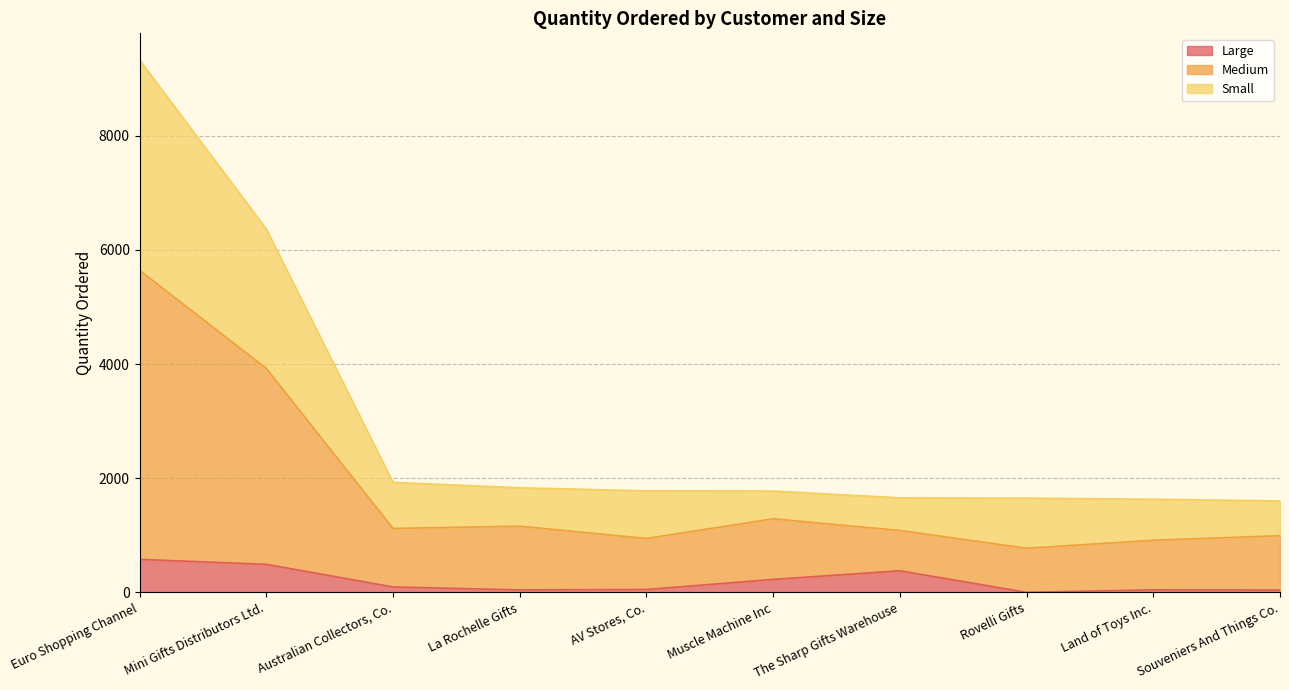

At which category is the sum across all series the highest?

Euro Shopping Channel